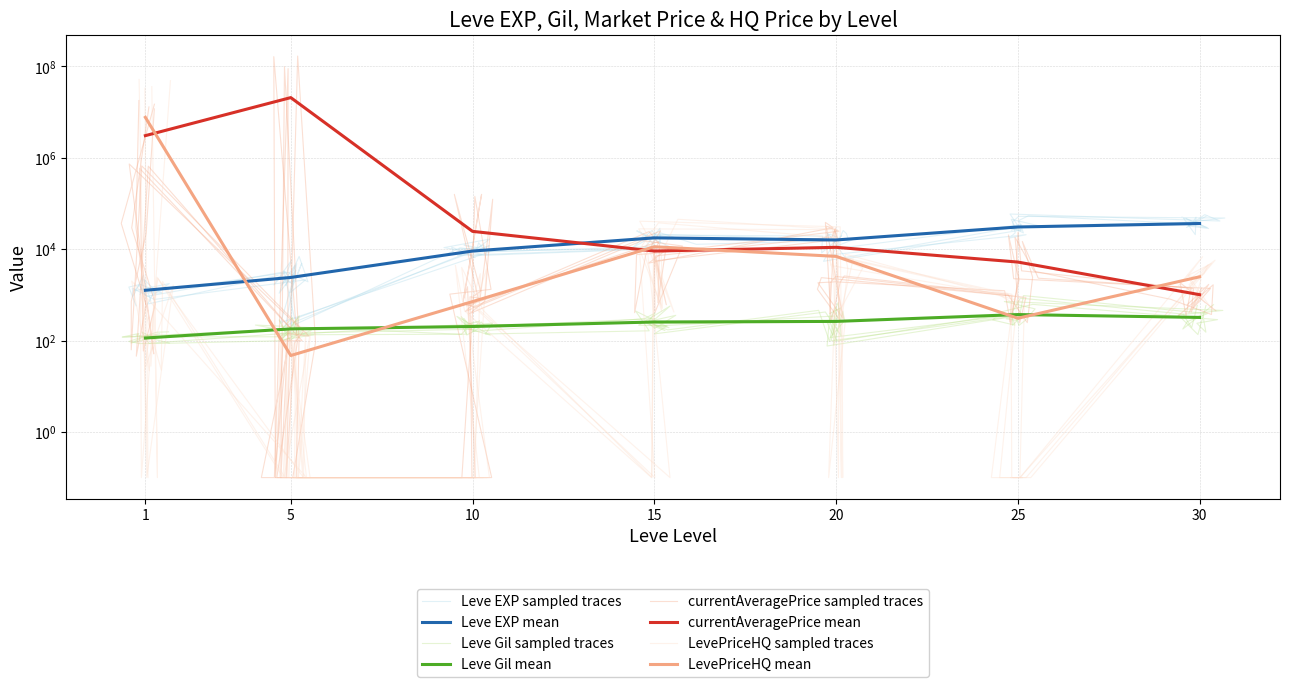

What is the average value of the currentAveragePrice series?

2845760.0